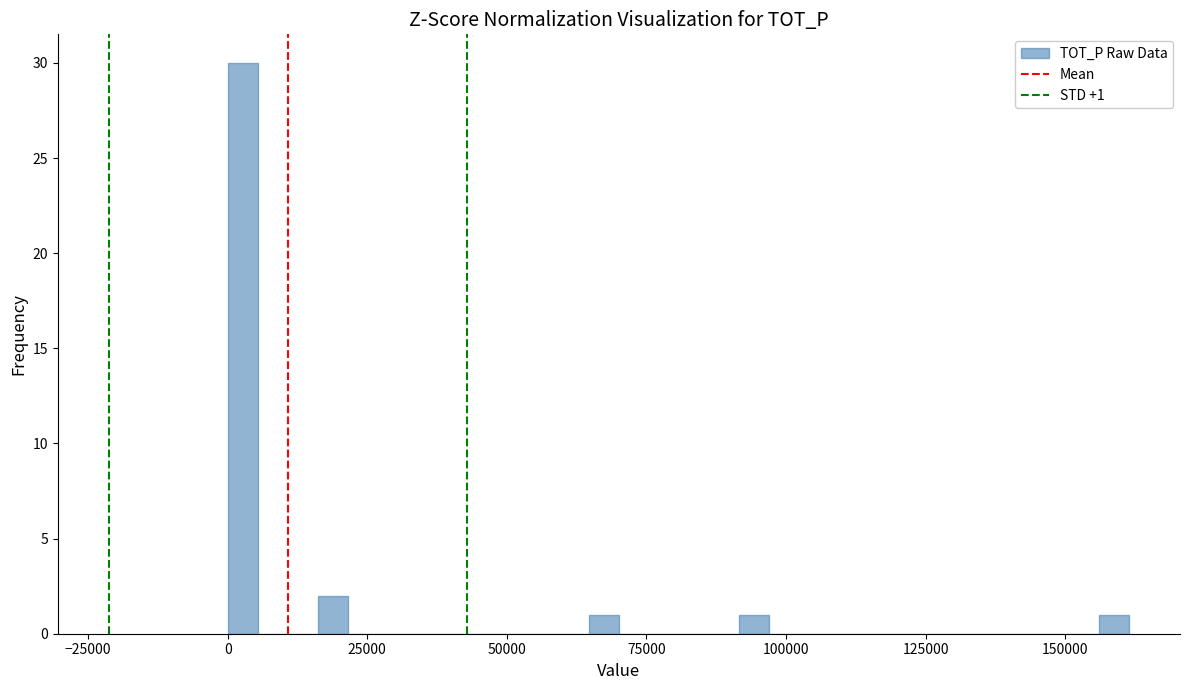

Read against the x-axis, roughly where is the centre of the tallest bar?

5000